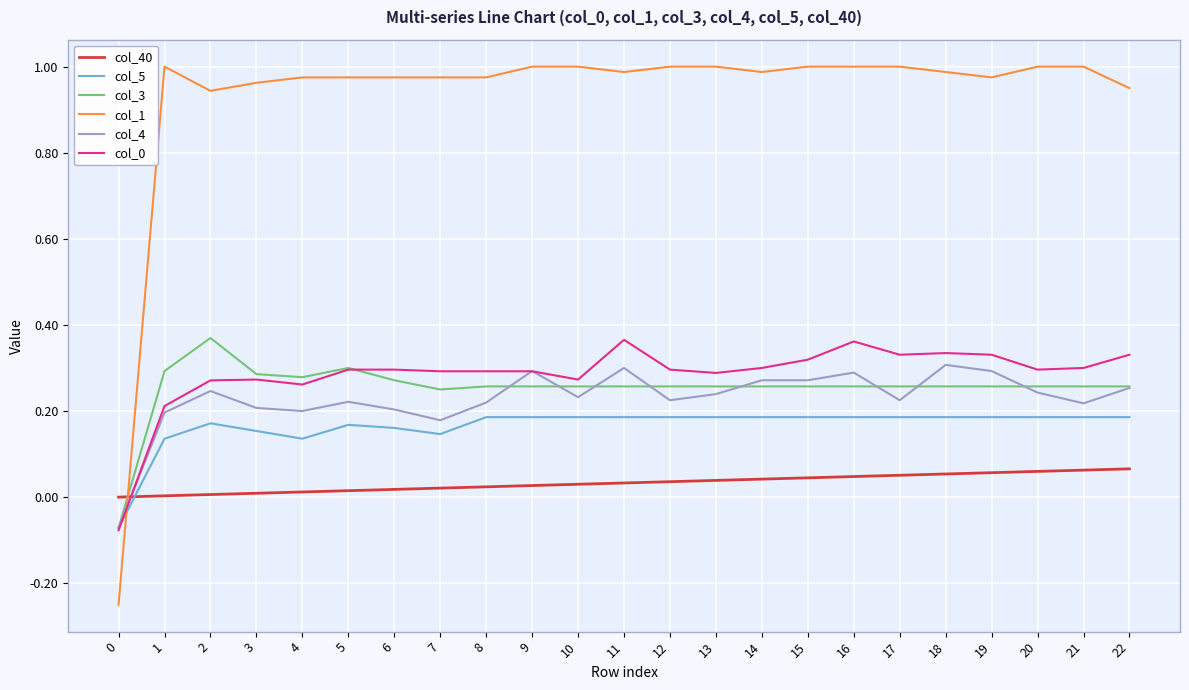

True or false: col_3 has a value of 0.1 at 21.

False